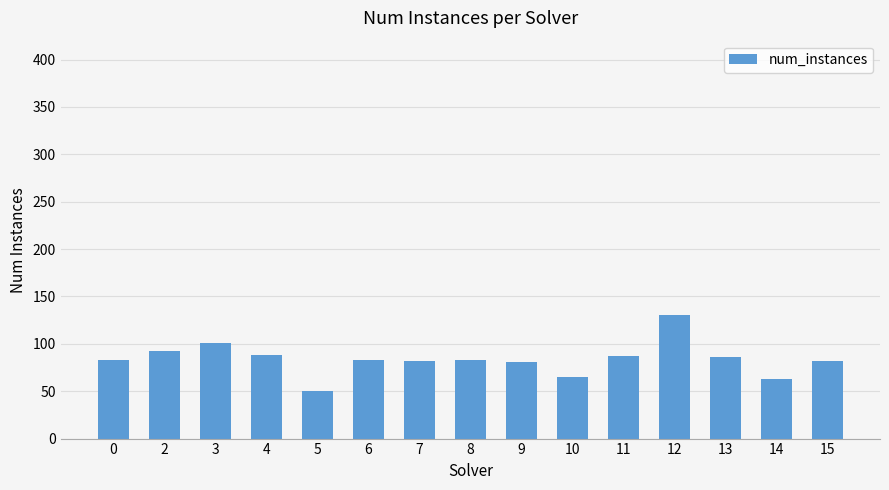

What is the value of the 11th bar from the left?

87